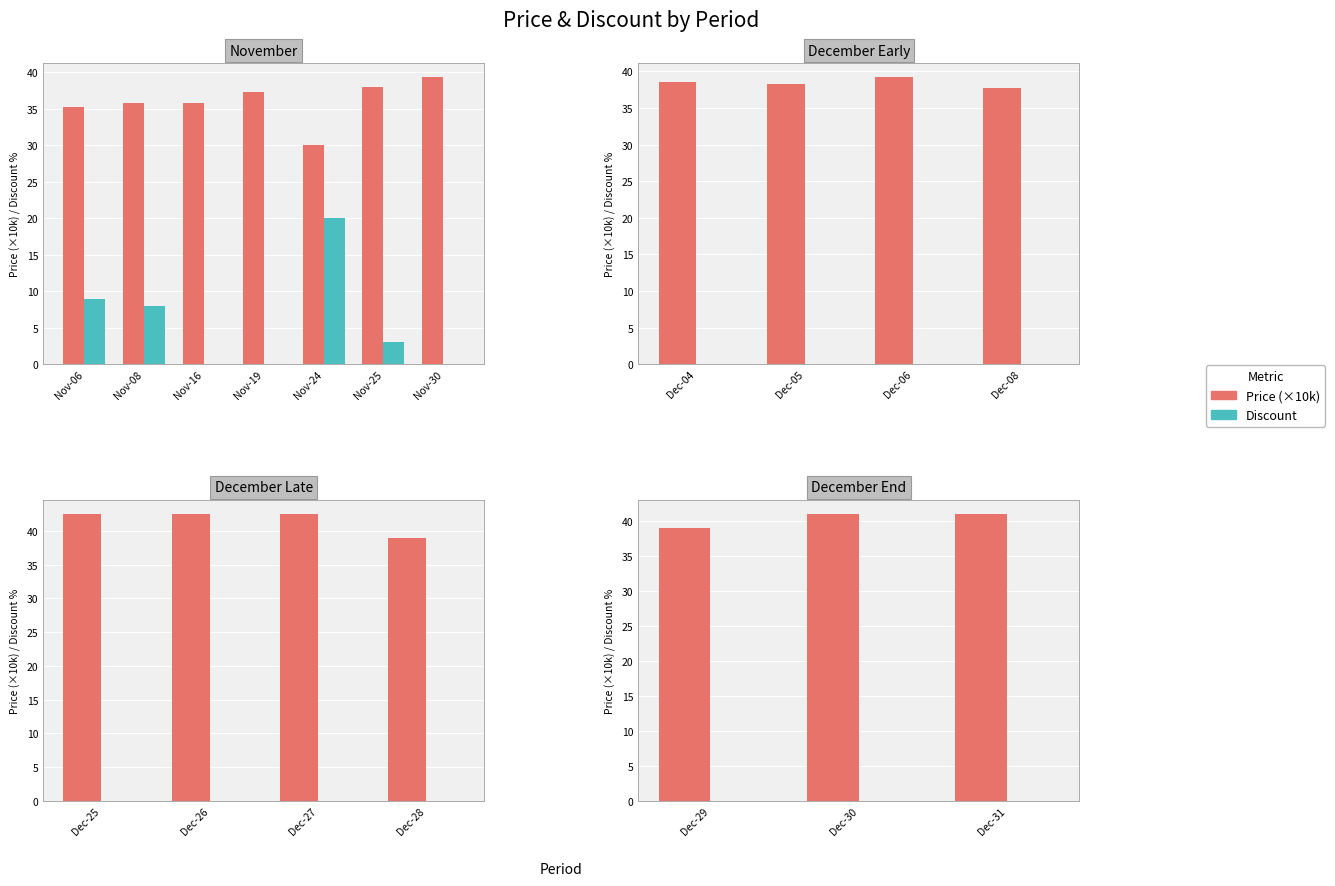

Are the bars horizontal?

No